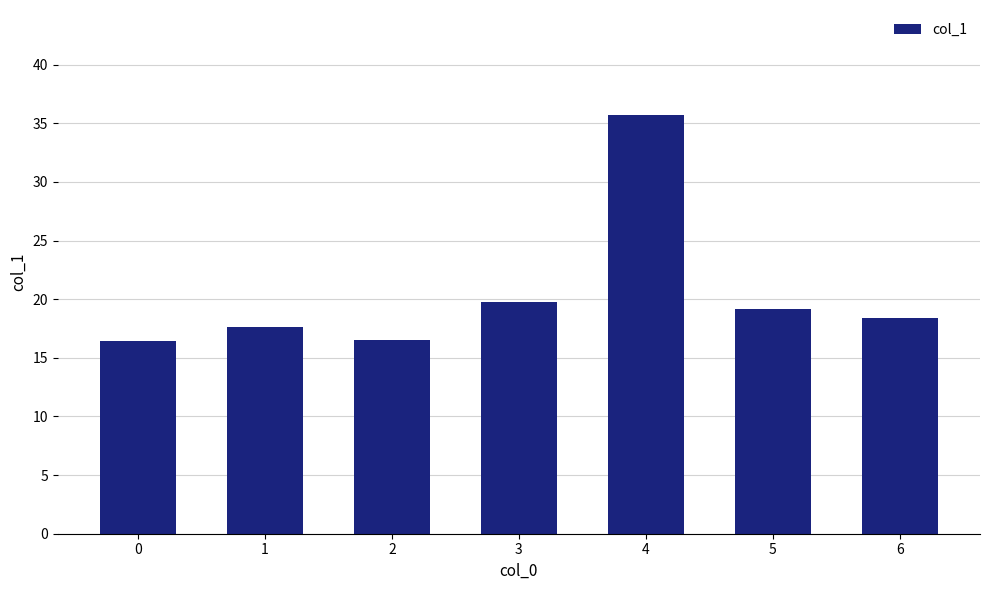

What is the difference between the second highest and minimum values?

3.4